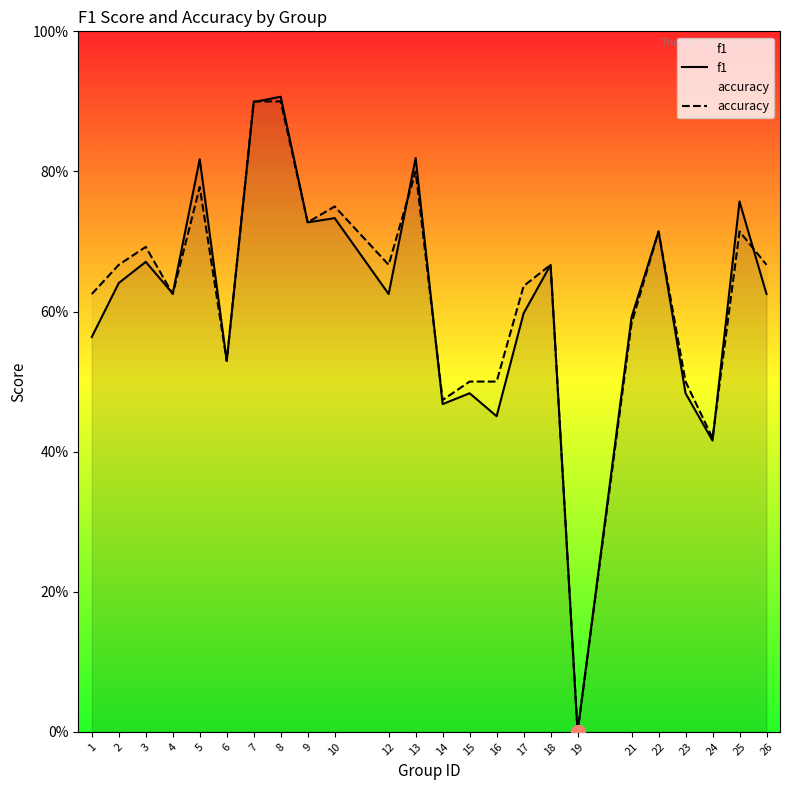

True or false: f1 has a value of 0.5 at 16.

True